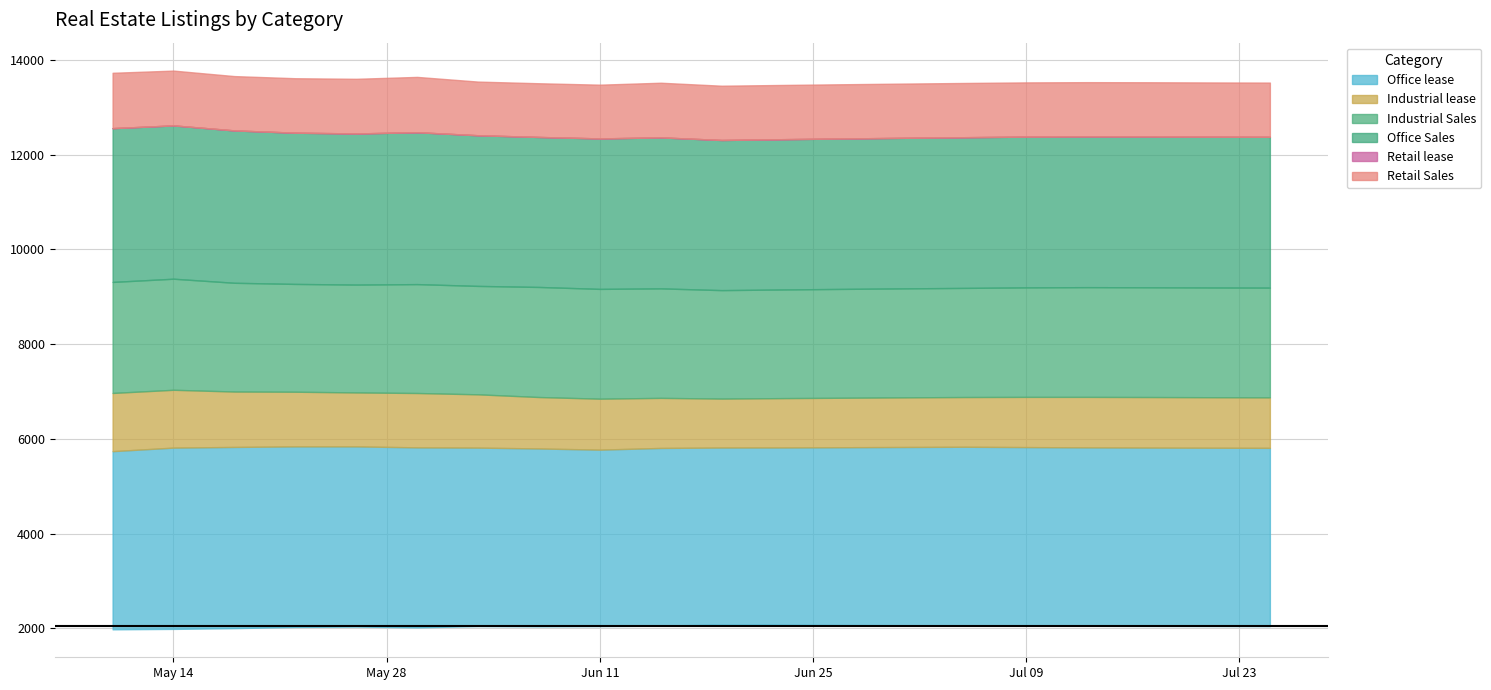

What is the difference between the highest and lowest values at 2024-05-22?

3812